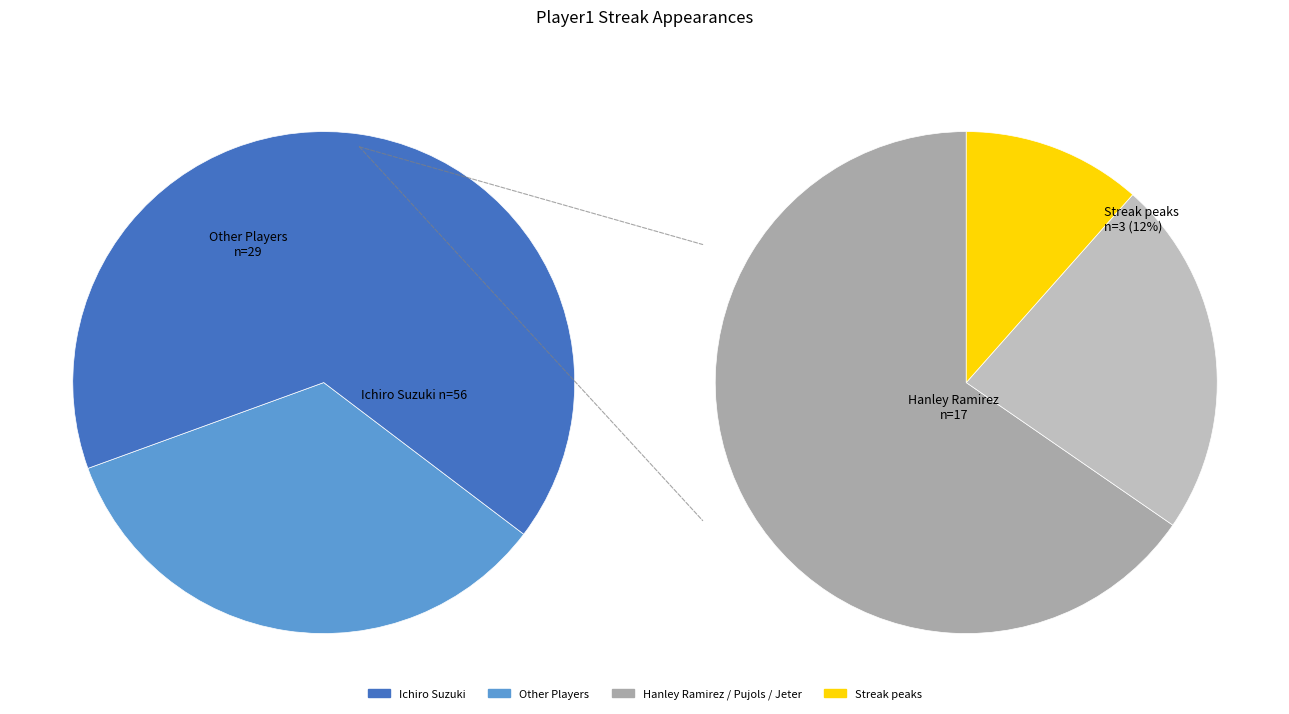

Does any single category account for the majority?

Yes